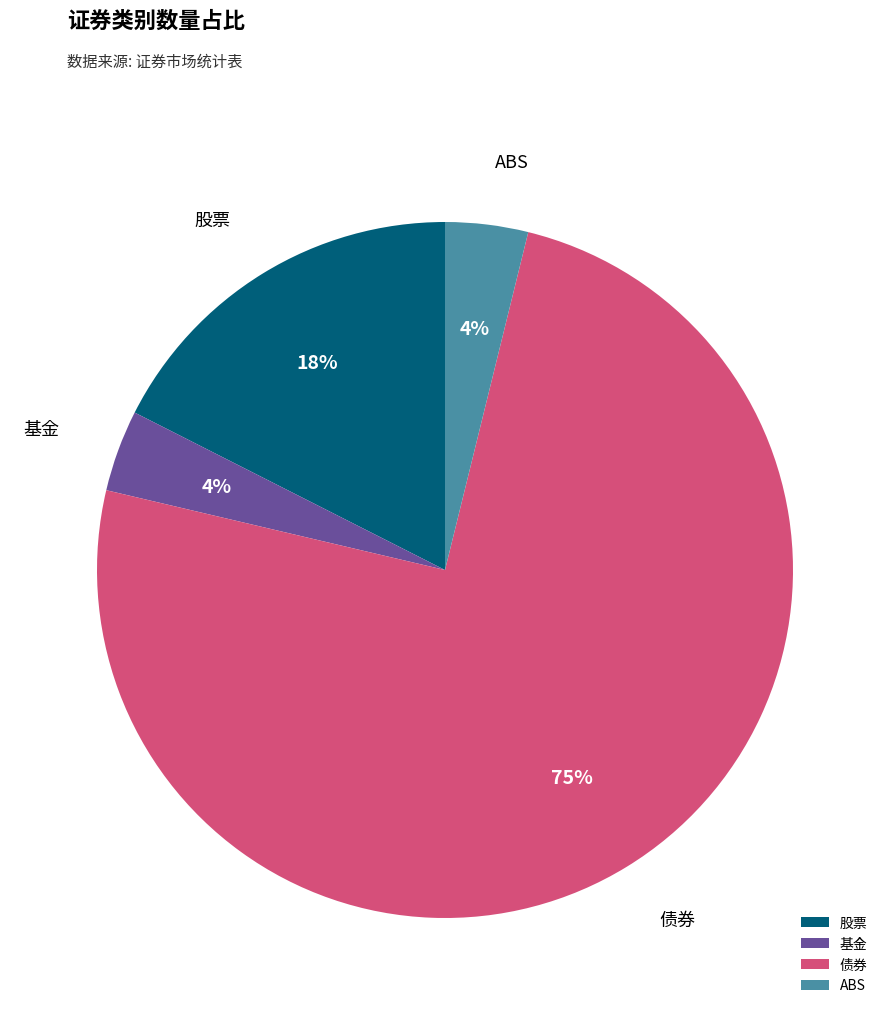

What percentage is the 股票 slice, to the nearest percent?

18%